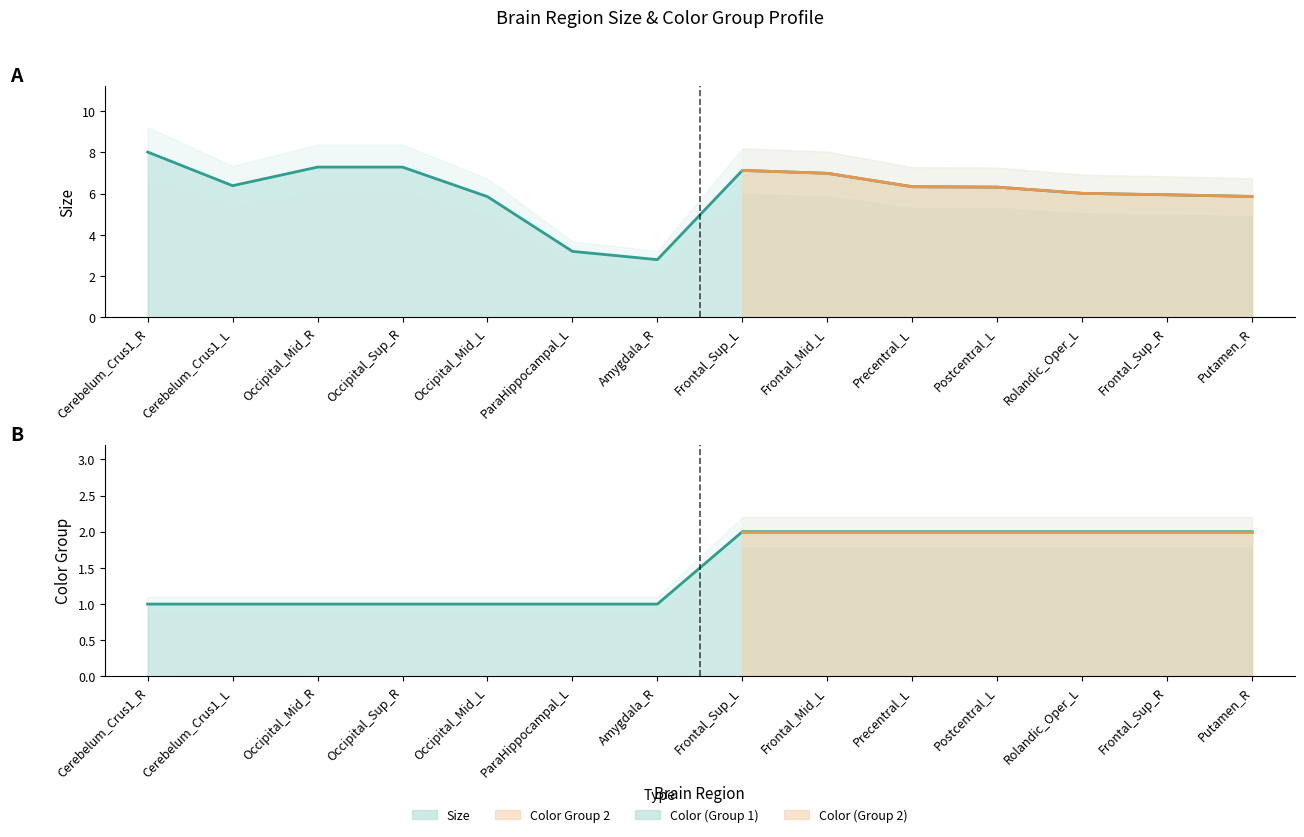

What is the highest value of the Color series?

2.0